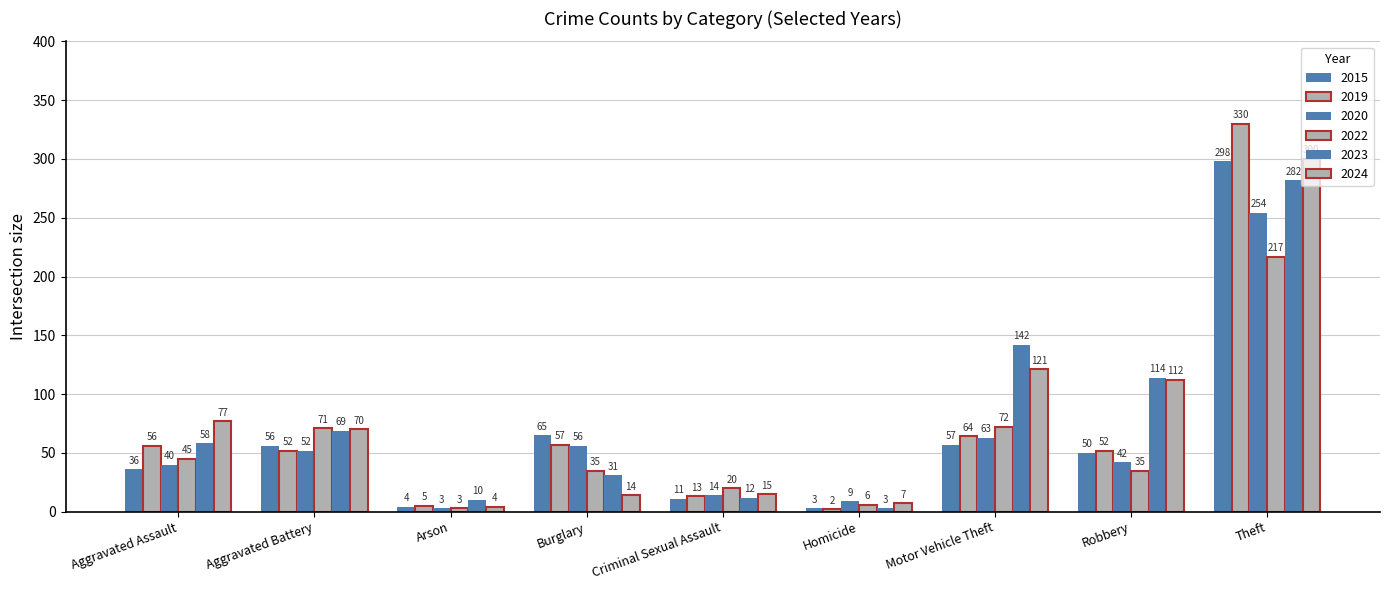

How many values in the 2020 series are below 42?

4